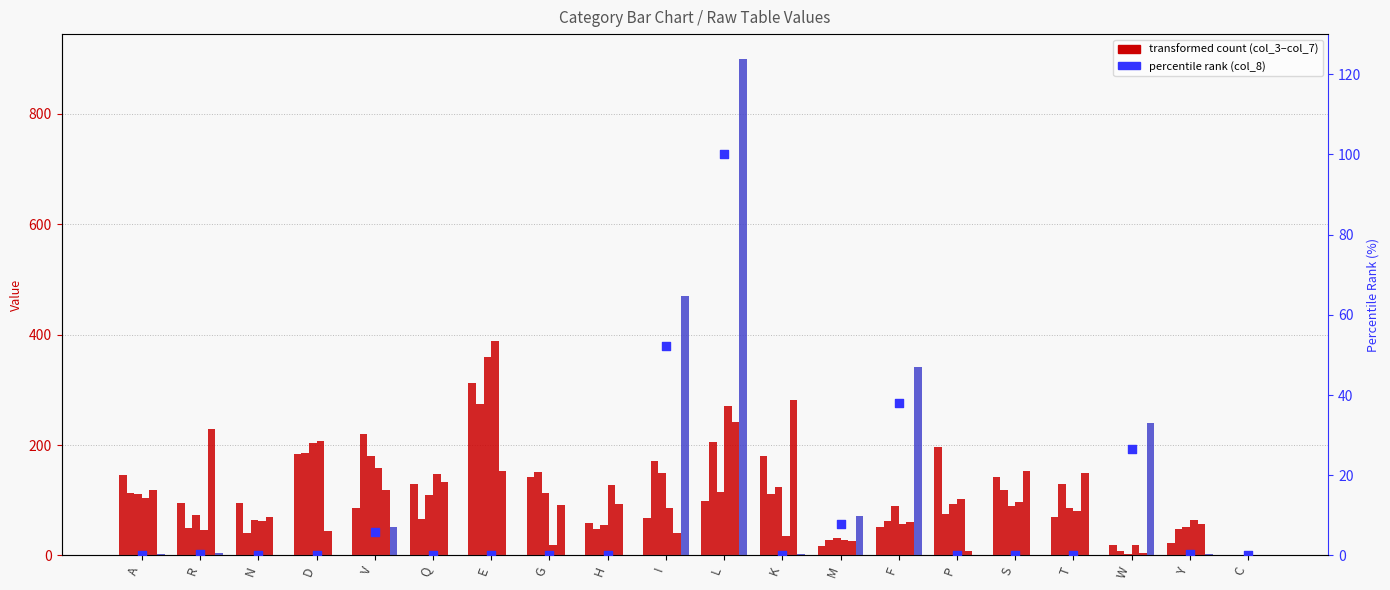

What is the total value across all series at N?

331.7